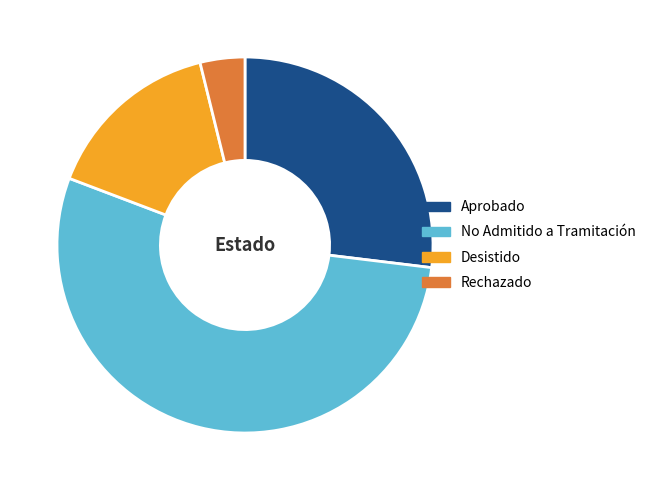

Between Desistido and Rechazado, which is larger?

Desistido